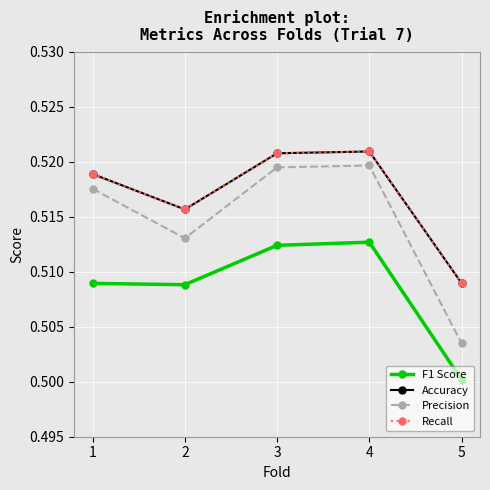

Reading left to right, list all the values displayed in this chart.

F1 Score: 0.5	0.5	0.5	0.5	0.5
Accuracy: 0.5	0.5	0.5	0.5	0.5
Precision: 0.5	0.5	0.5	0.5	0.5
Recall: 0.5	0.5	0.5	0.5	0.5